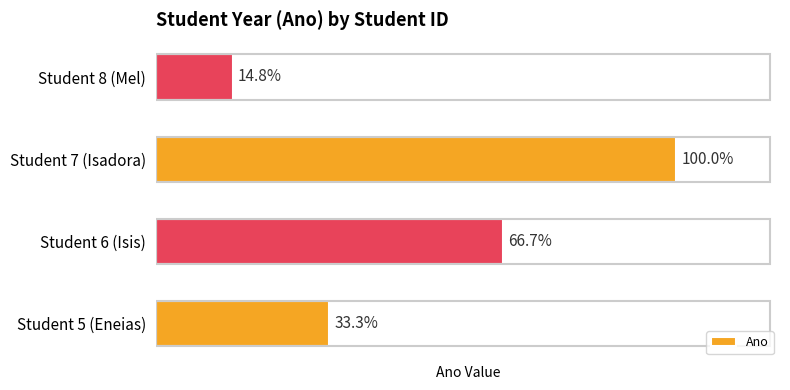

Are the bars grouped side by side (vs. stacked)?

No